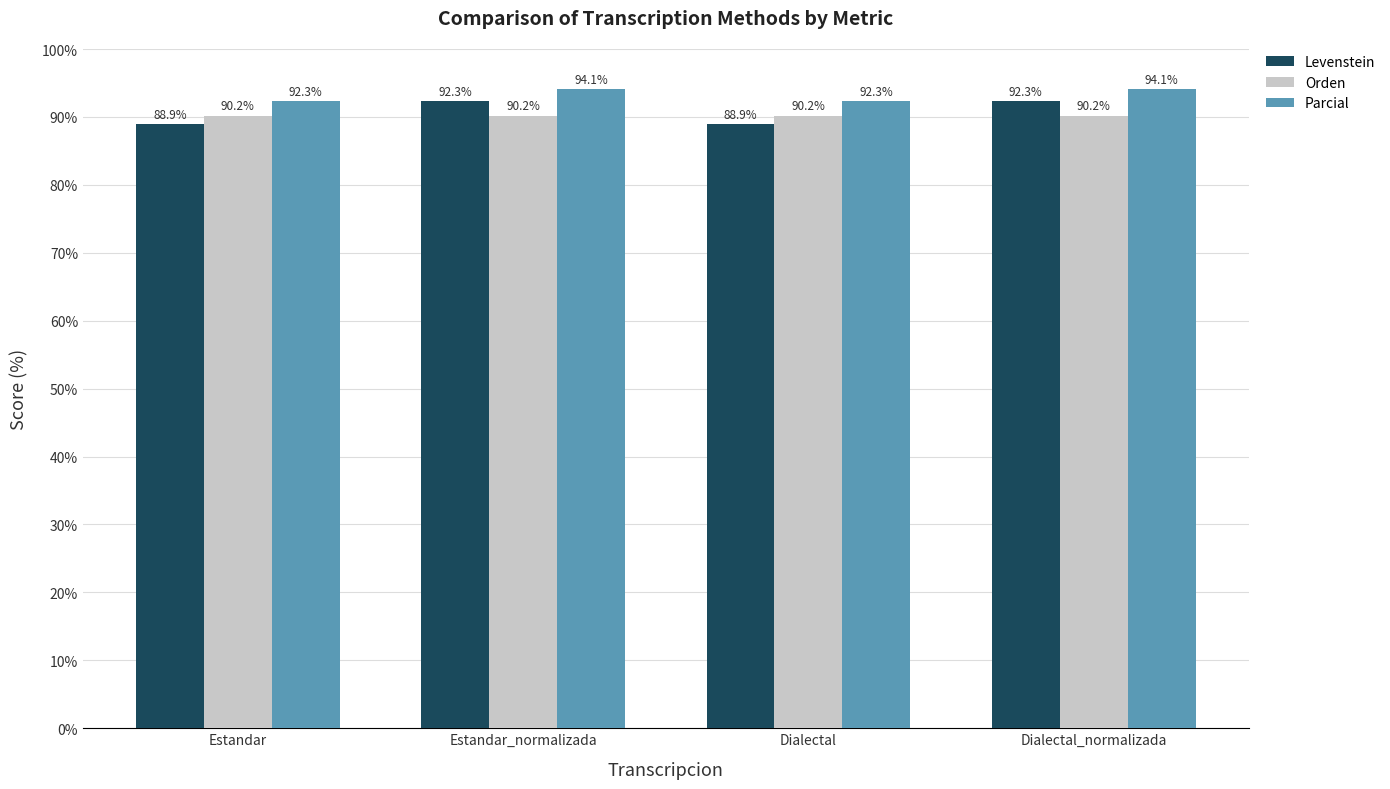

How many series are shown in this chart?

3